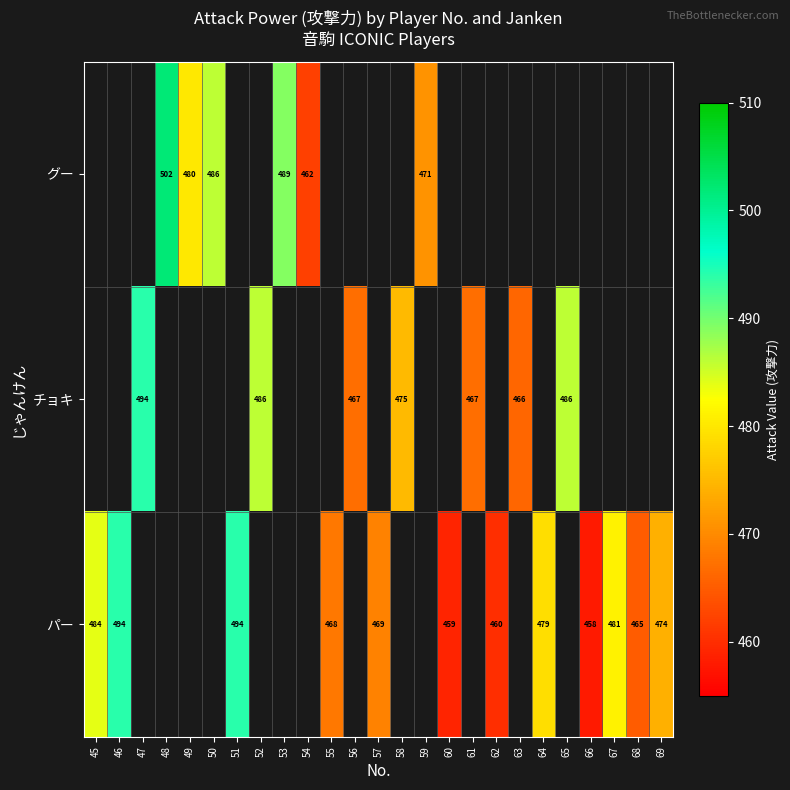

The パー series shows 791 at 60. True or false?

False